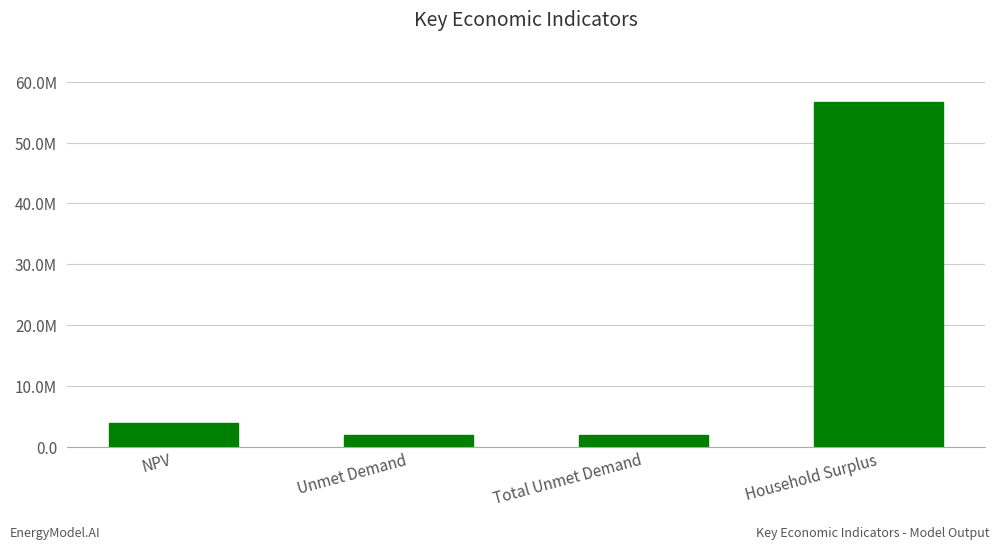

What is the label of the 3rd bar from the left?

Total Unmet Demand